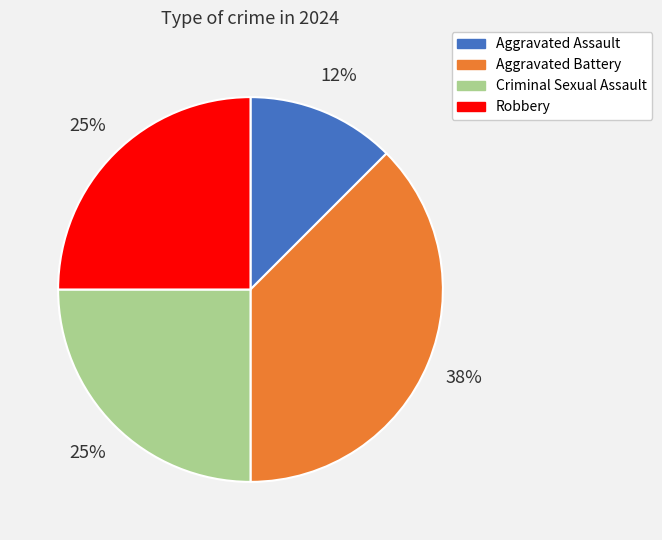

How many slices are in this pie chart?

4